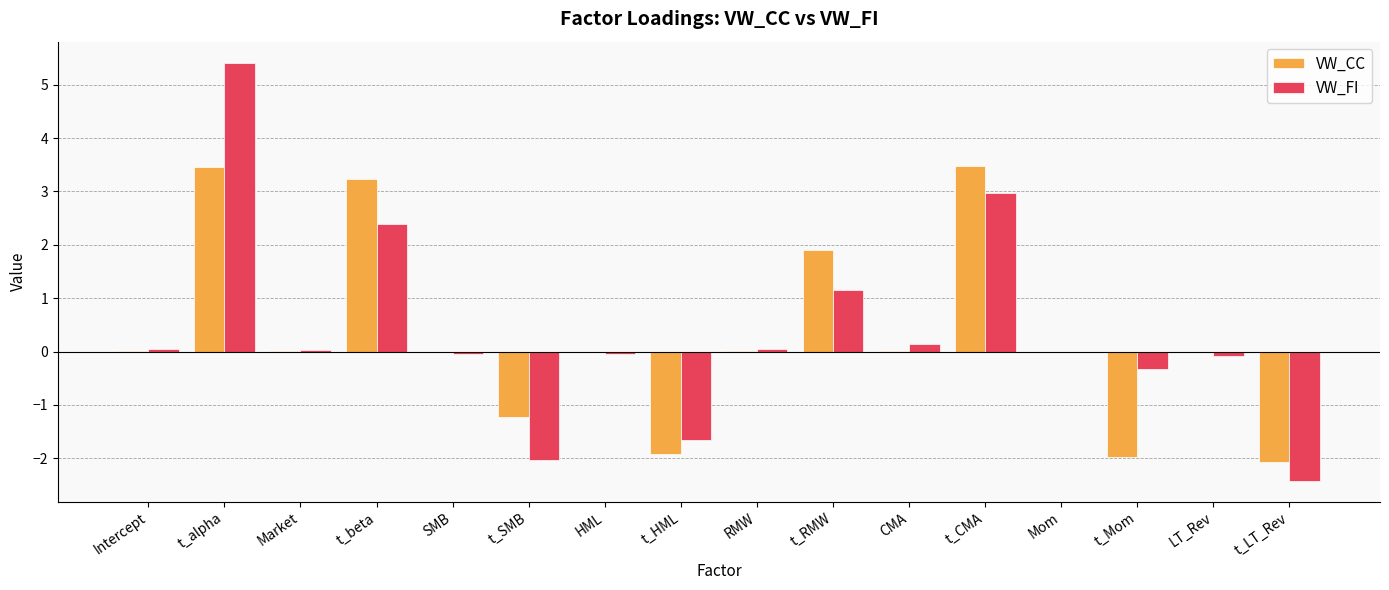

Which series changed the most between Mom and t_Mom?

VW_CC